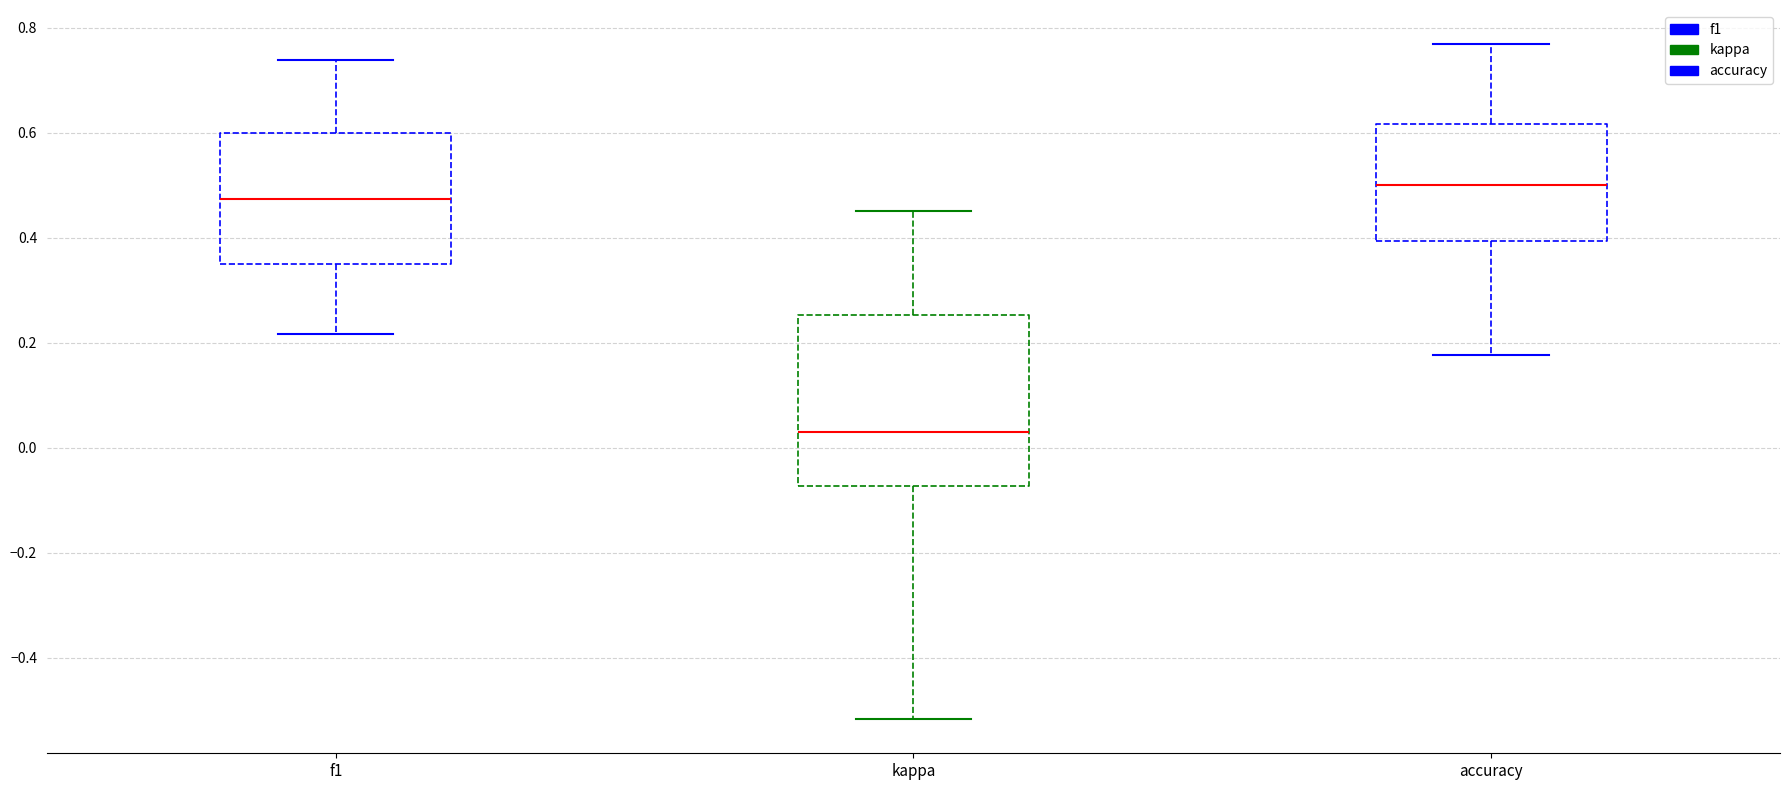

Reading left to right, read every box against the y-axis: the position of its median line, the range the box covers, and the ends of its whiskers. The values are not printed on the chart, so give them approximately, as read against the axis.

f1: median 0.48, box 0.34 to 0.60, whiskers 0.22 to 0.74
kappa: median 0.02, box -0.08 to 0.26, whiskers -0.52 to 0.46
accuracy: median 0.50, box 0.40 to 0.62, whiskers 0.18 to 0.76